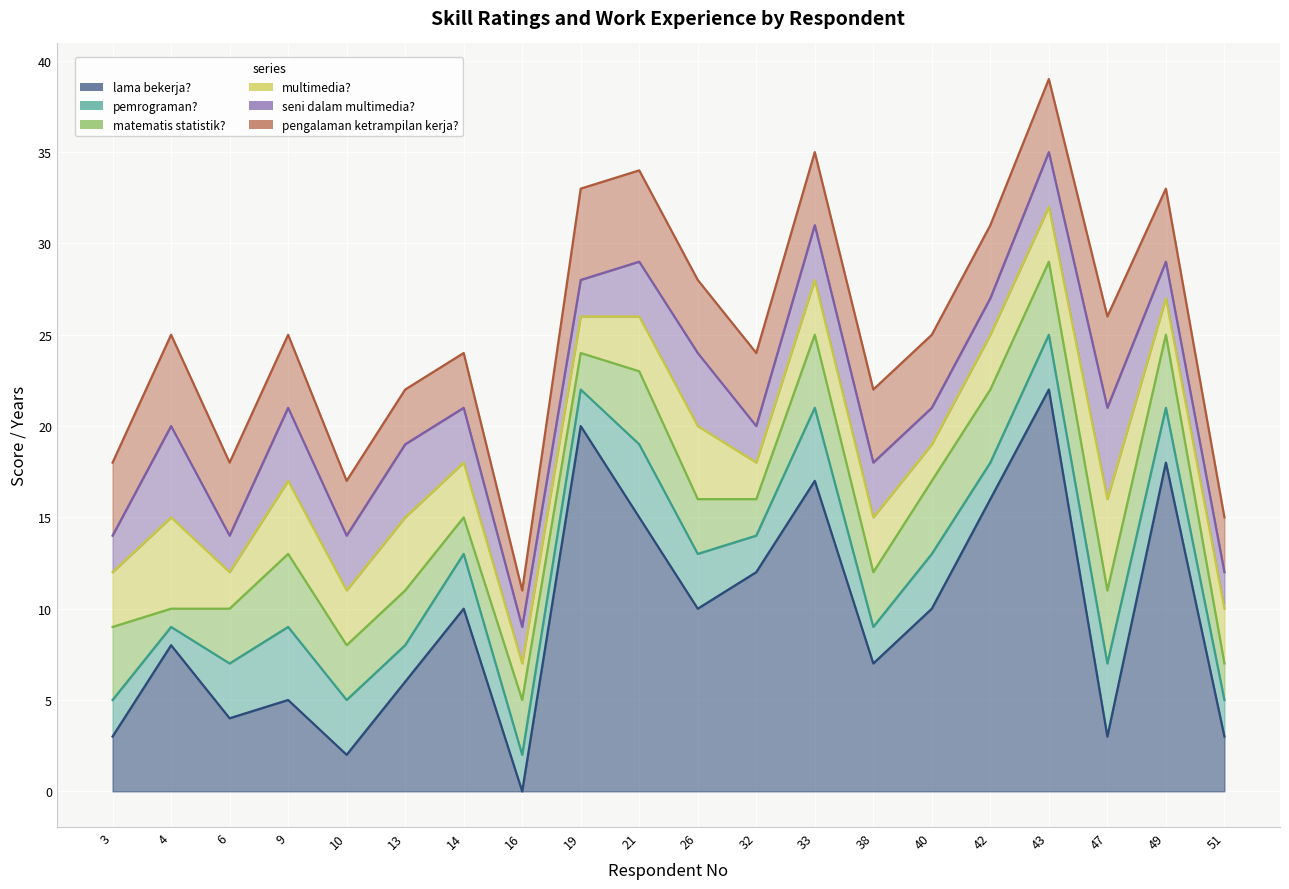

The value of lama bekerja? at 33 is 17. True or false?

True